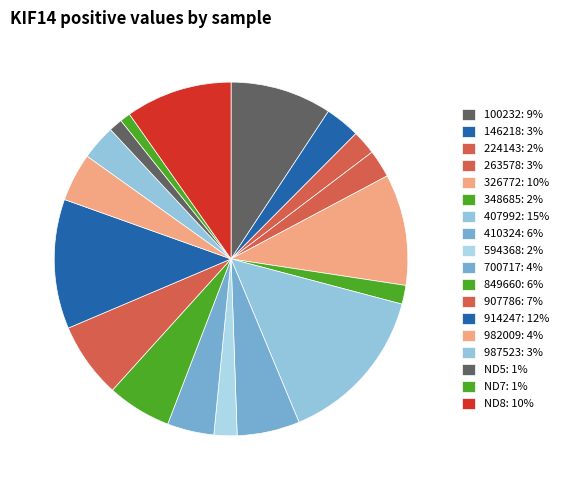

To the nearest percent, what is the average slice percentage?

6%